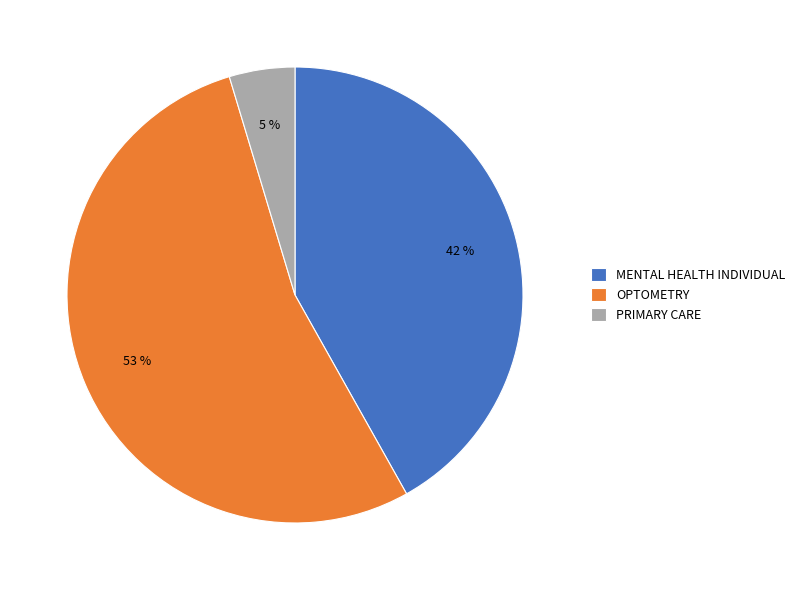

How many slices are in this pie chart?

3